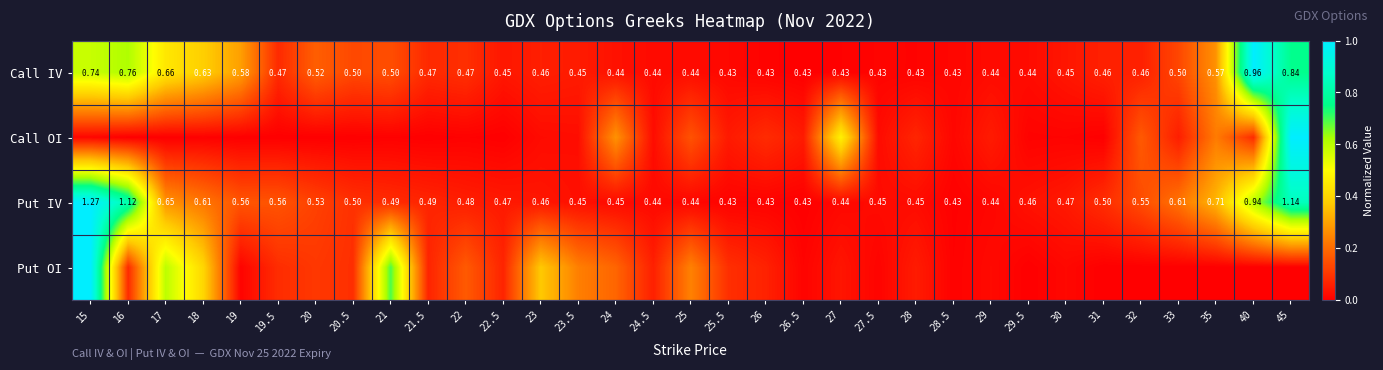

Which series changed the most between 24 and 28?

Call OI